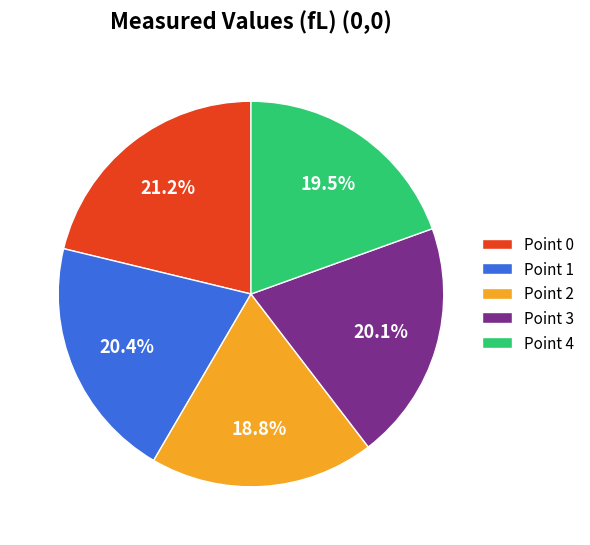

Is there a majority slice in this chart?

No